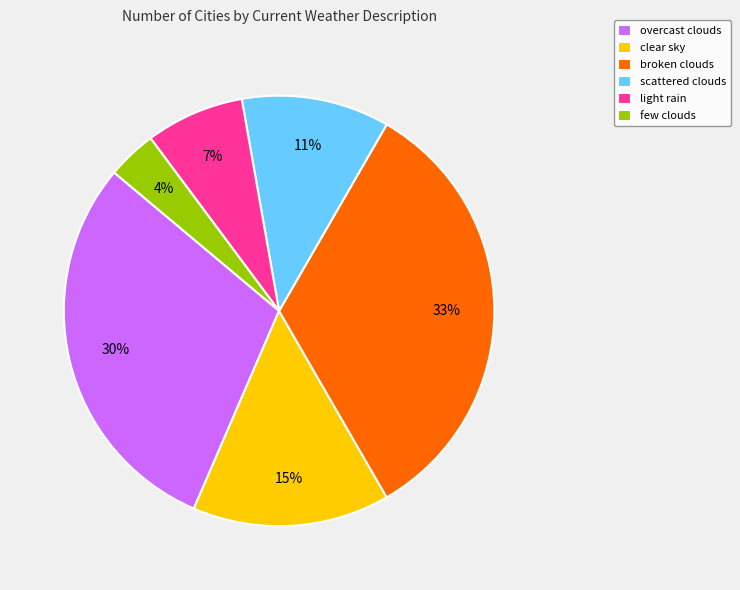

Which has a higher value, clear sky or broken clouds?

broken clouds